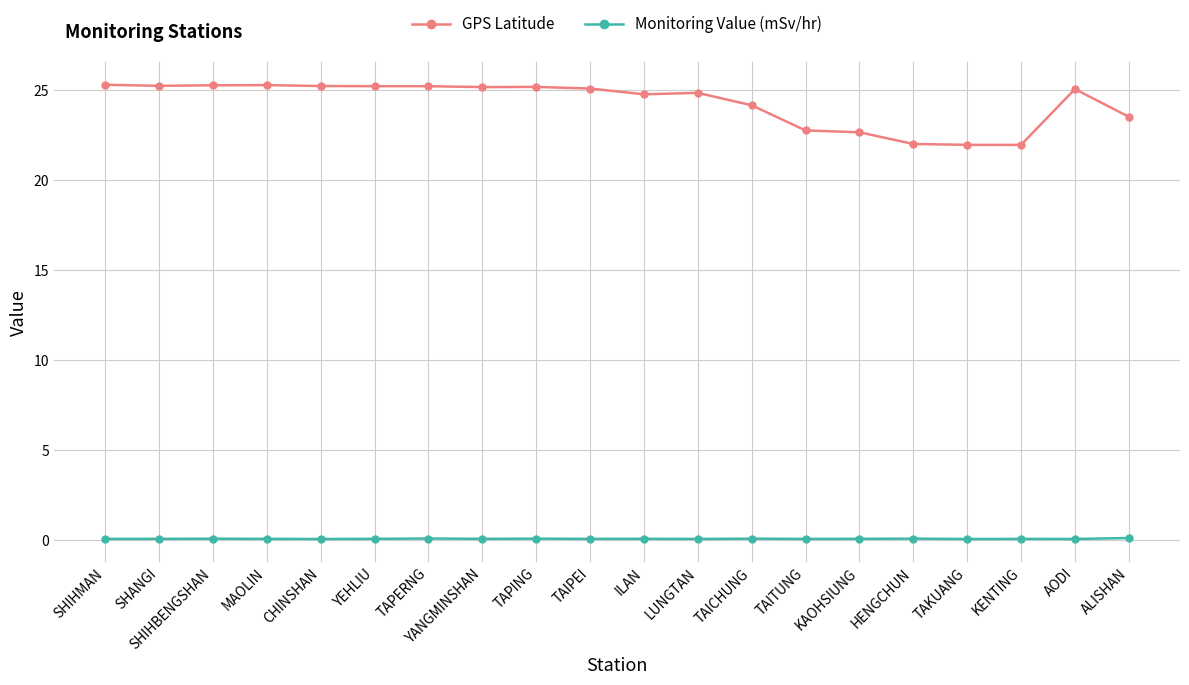

What is the label of the 10th point from the left?

TAIPEI